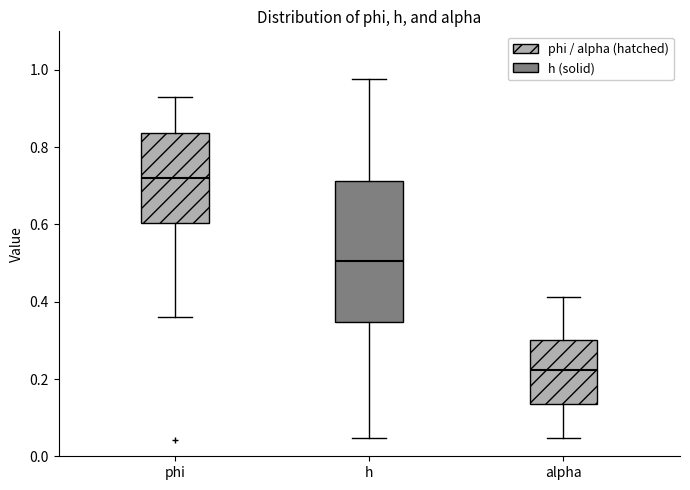

Which box has the highest median line?

phi